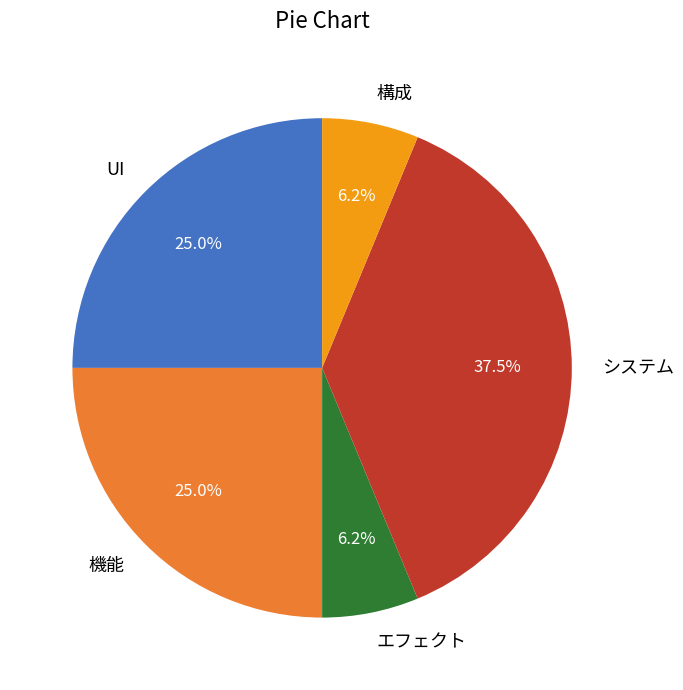

Does any single category account for the majority?

No